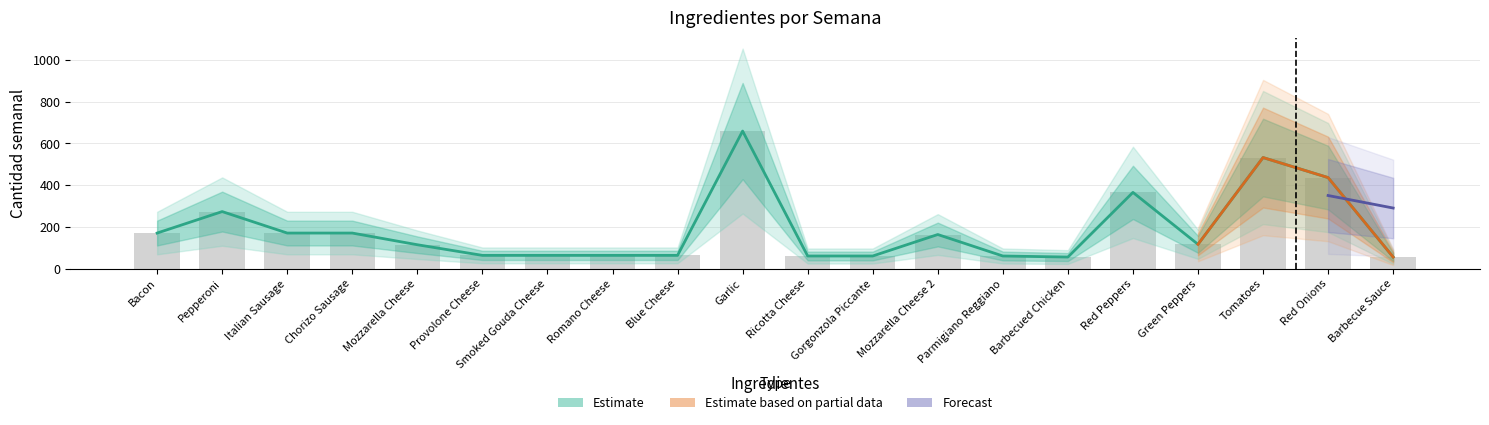

Which has a higher value, Parmigiano Reggiano or Romano Cheese?

Romano Cheese